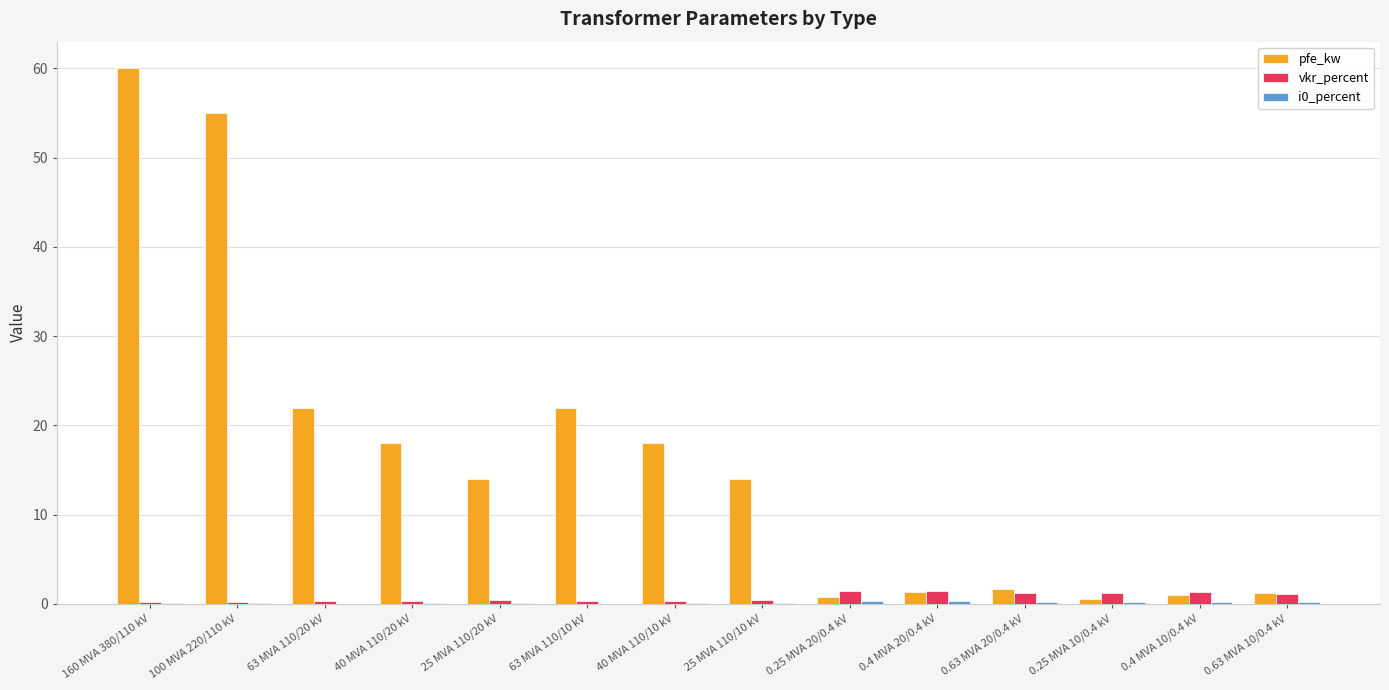

The value of pfe_kw at 63 MVA 110/20 kV is 32.8. True or false?

False